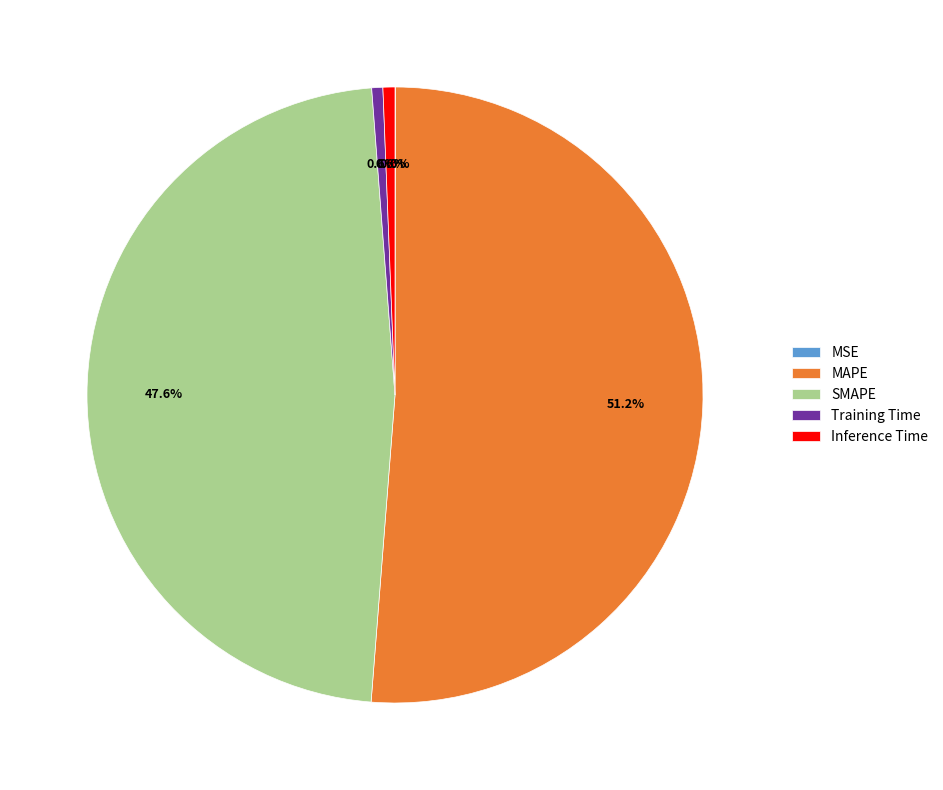

Does Training Time account for over 50% of the chart?

No